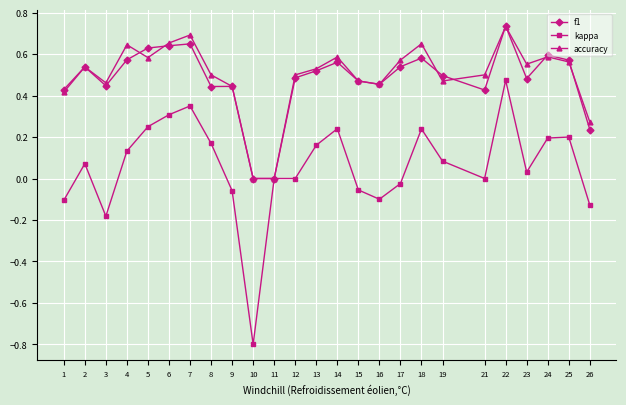

Which series changed the most between 10 and 13?

kappa